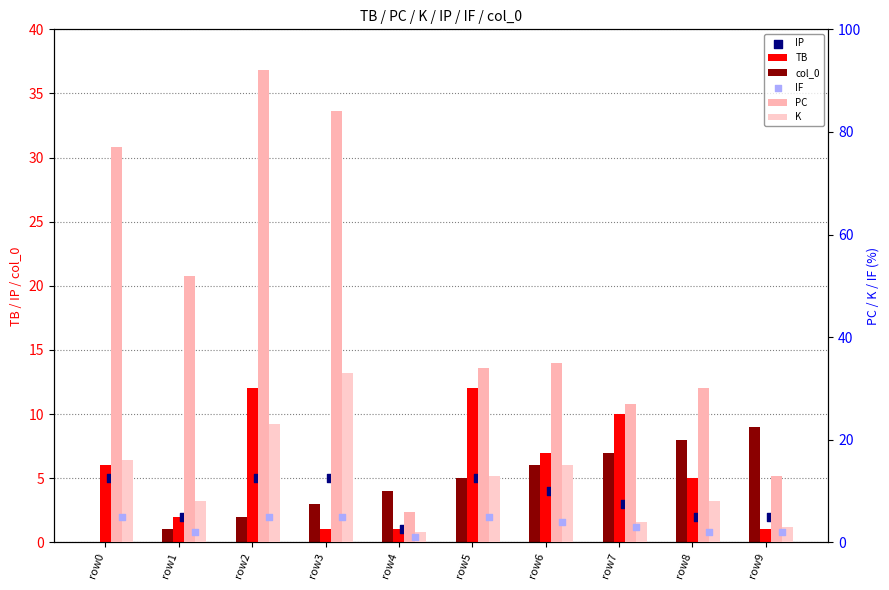

Is the value of TB at row6 greater than the value of PC at row7?

No